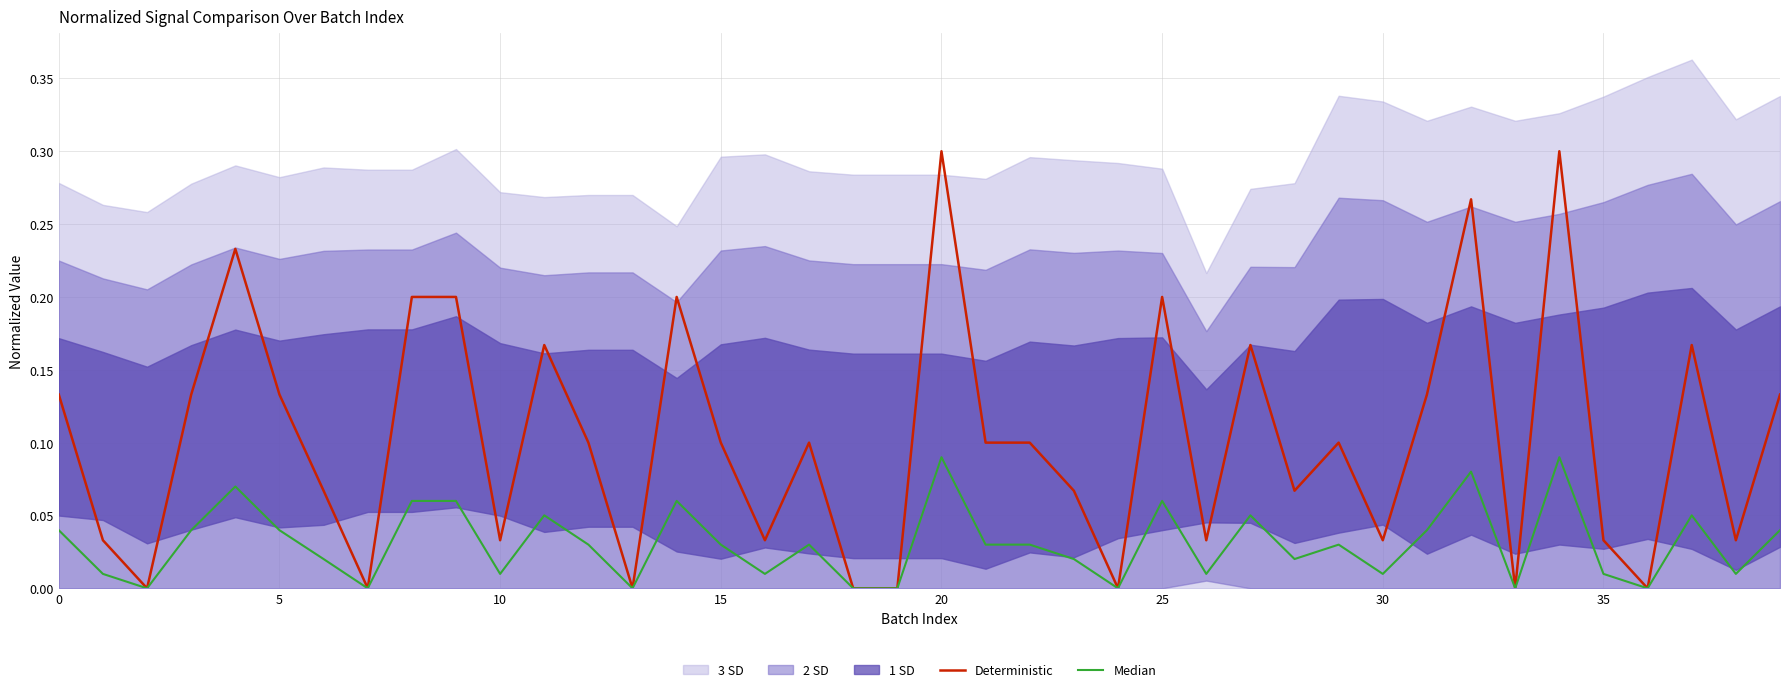

How many interior local peaks does the Median series have?

11